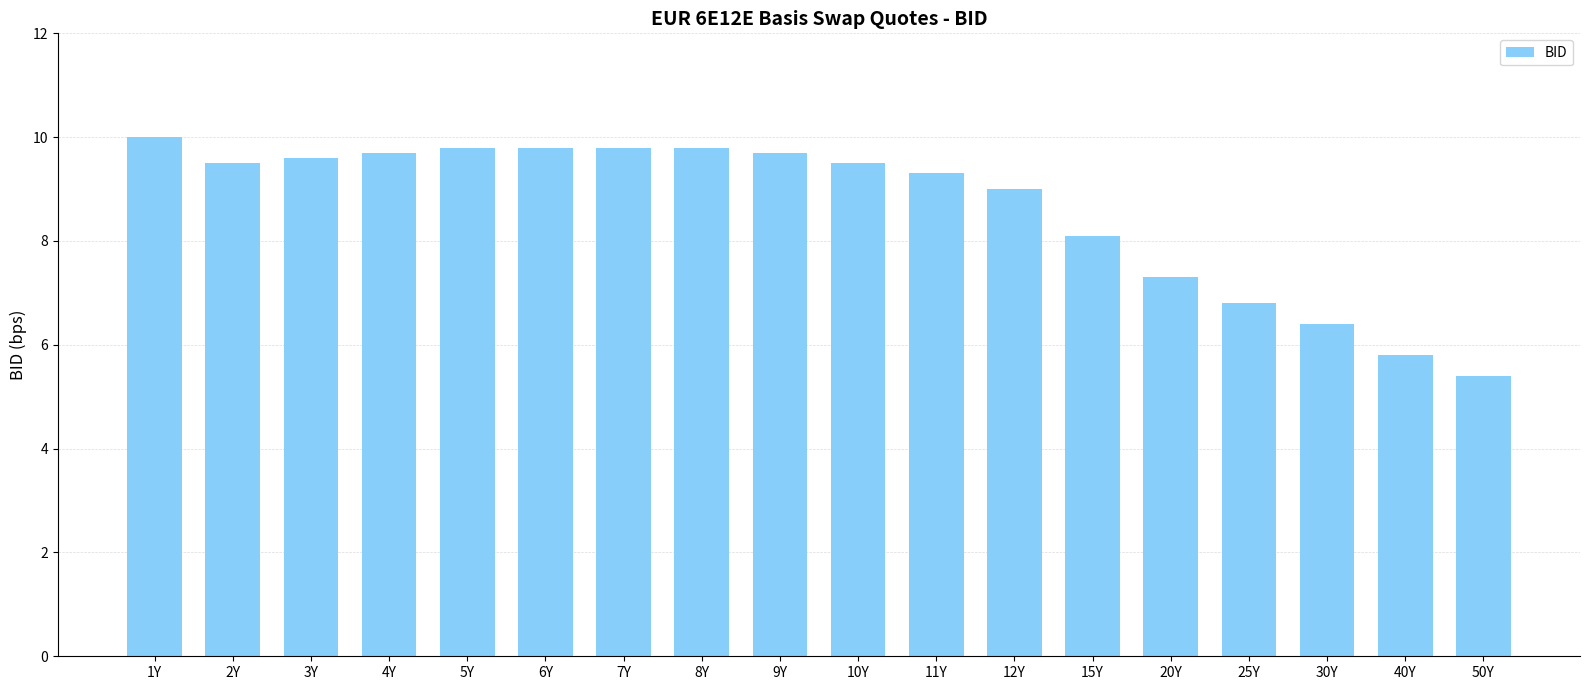

Count the number of categories in the chart.

18